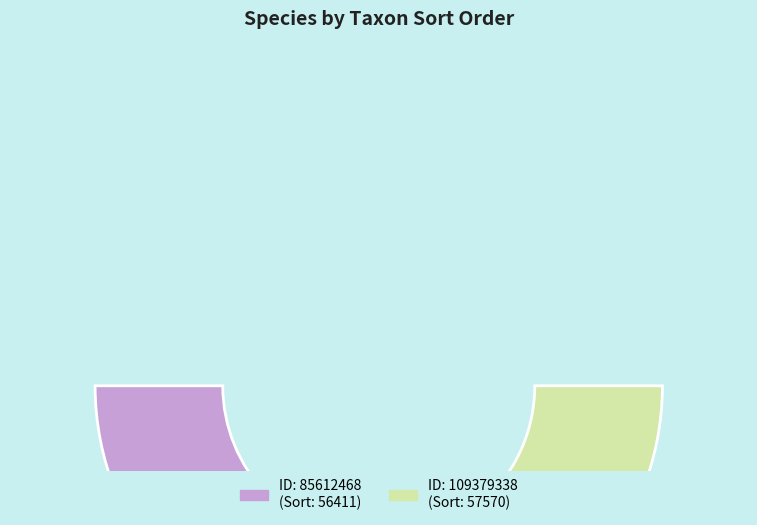

Between 85612468 and 109379338, which is larger?

109379338